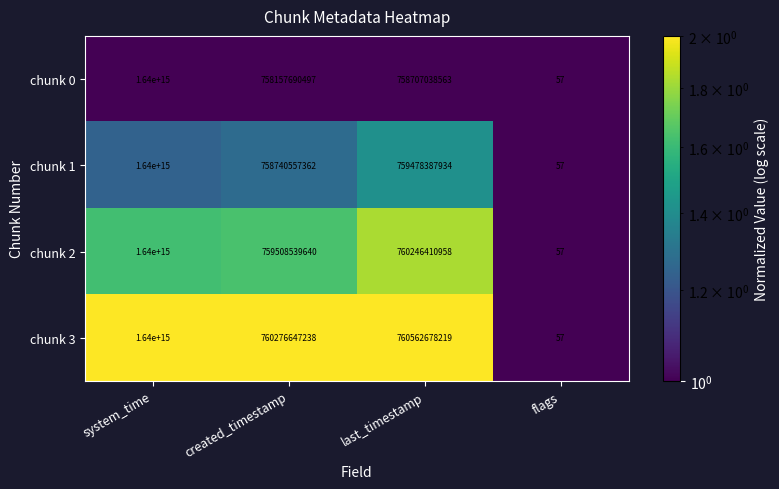

Which label corresponds to the smallest value in the chart?

flags